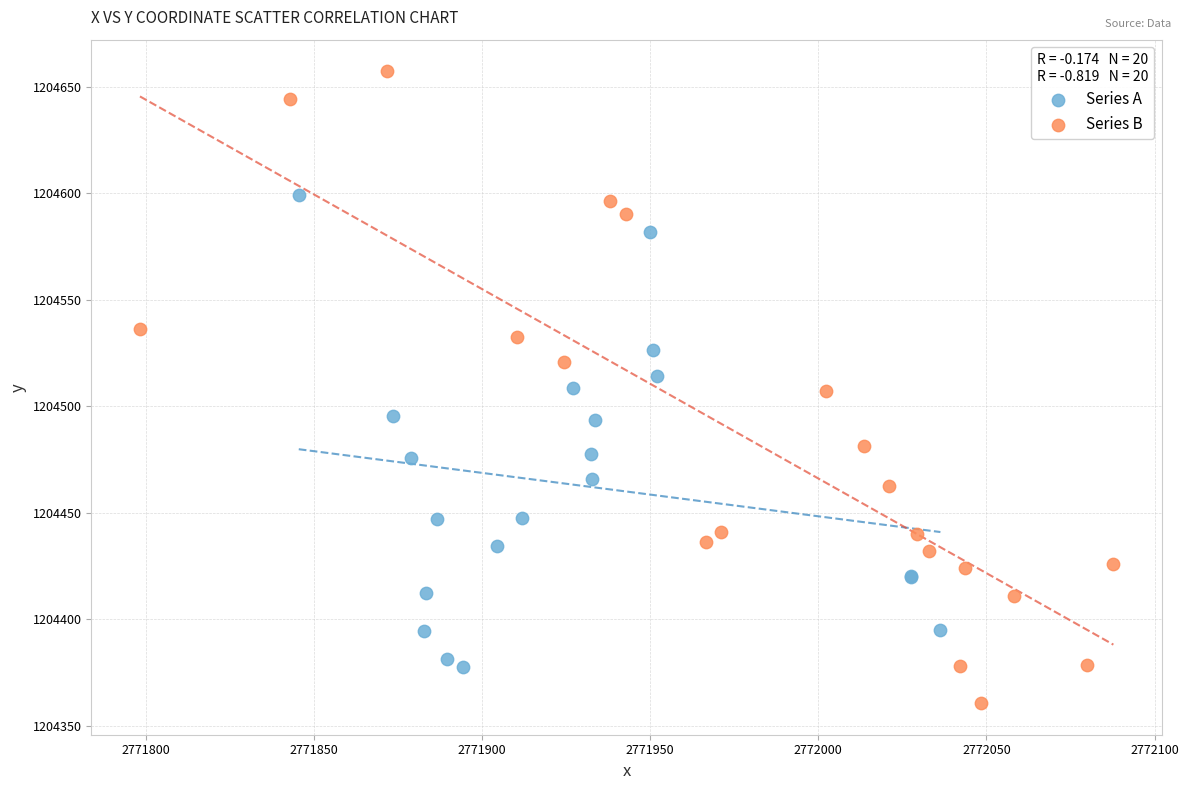

Which series reaches the maximum Y coordinate?

Series B